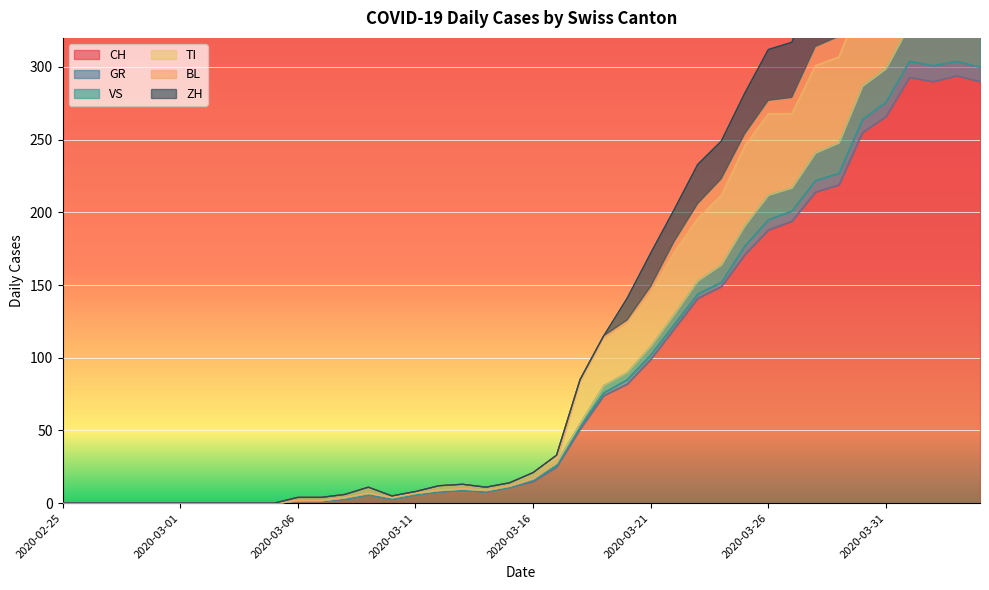

How many values in the ZH series are below 21?

20